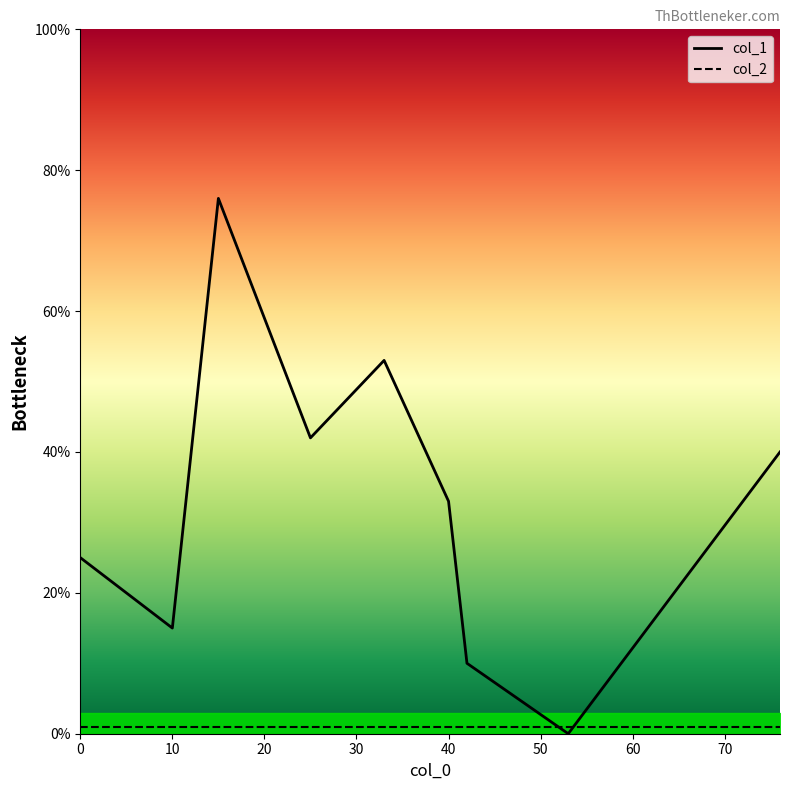

Is this an area chart (filled region under the line)?

No